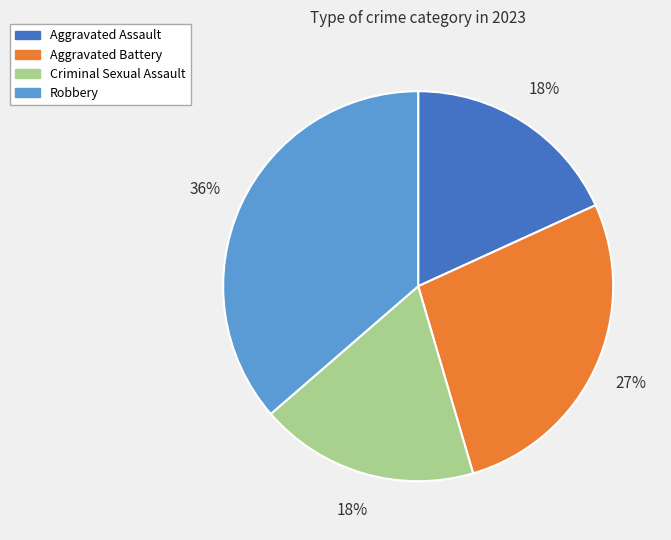

Which slice is the largest?

Robbery